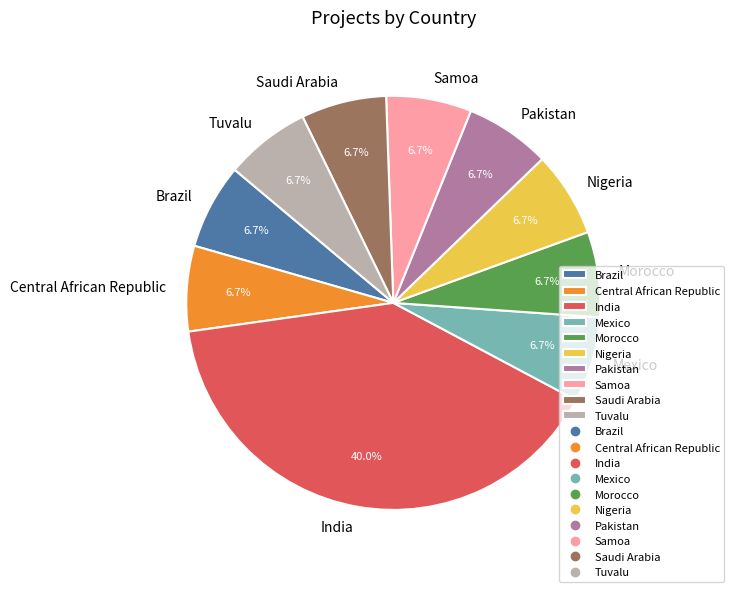

Which slice is the largest?

India